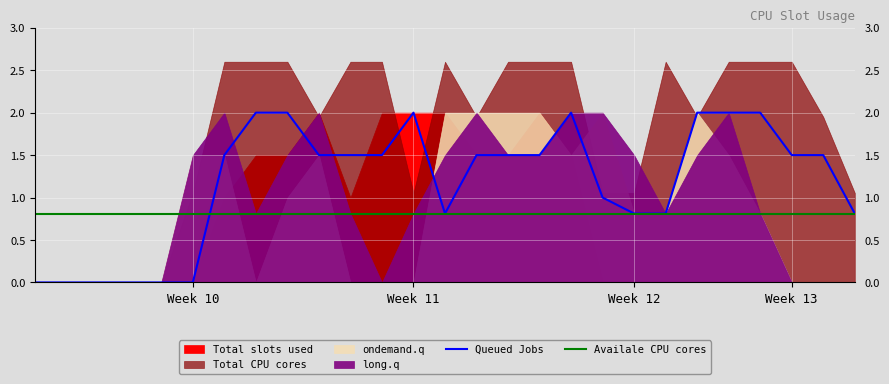

The value of Availale CPU cores at 6 is 1.1. True or false?

False